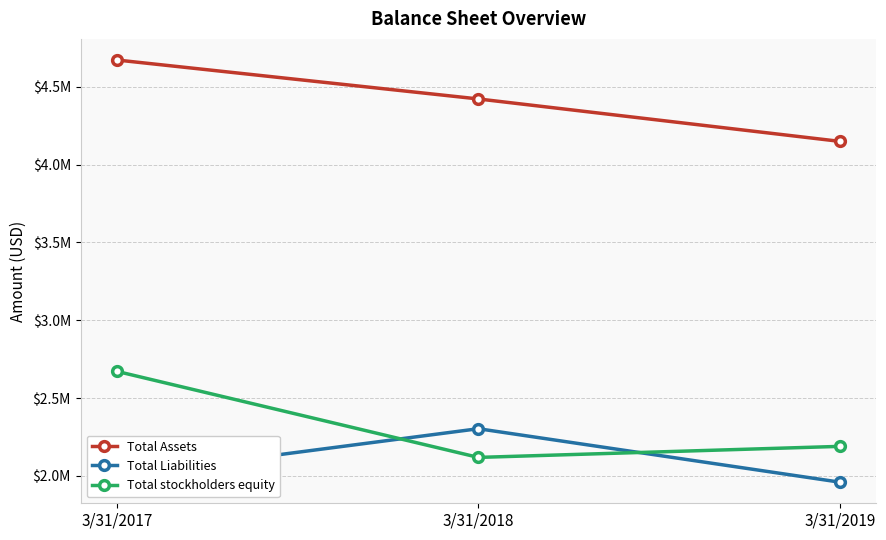

Reading left to right, transcribe all the data shown in this chart.

Total Assets: 4672202	4421933	4149415
Total Liabilities: 2000415	2303153	1959698
Total stockholders equity: 2671787	2118779	2189717